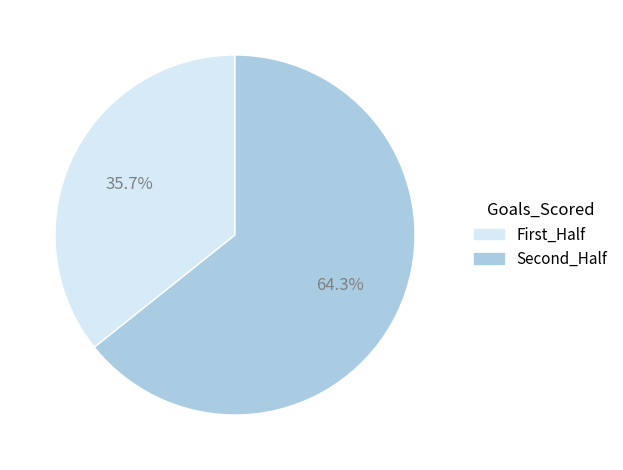

Is there a majority slice in this chart?

Yes